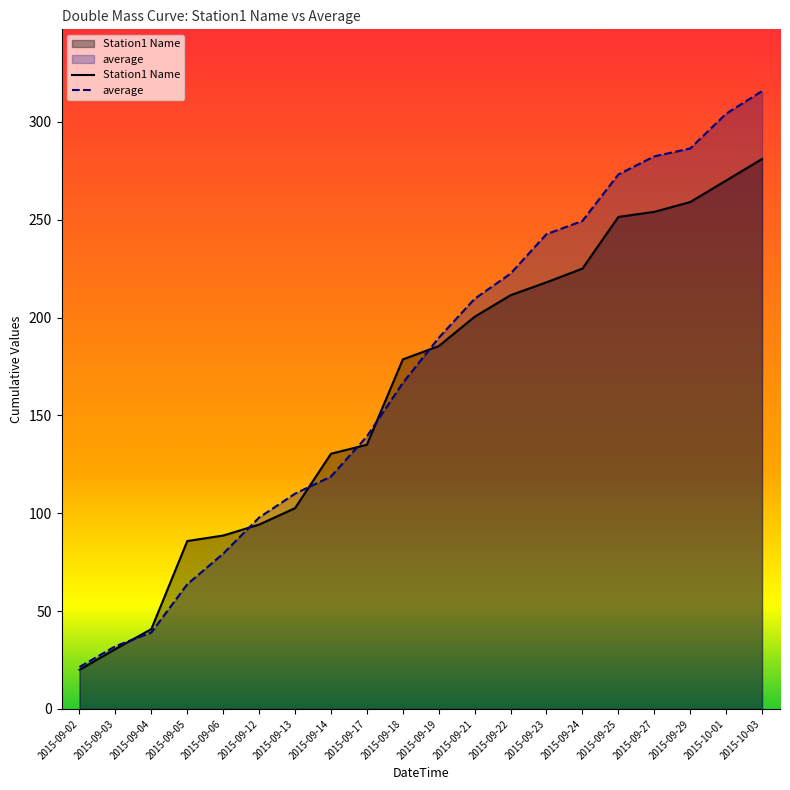

At 2015-09-24, list the series in order from smallest to largest.

Station1 Name, average